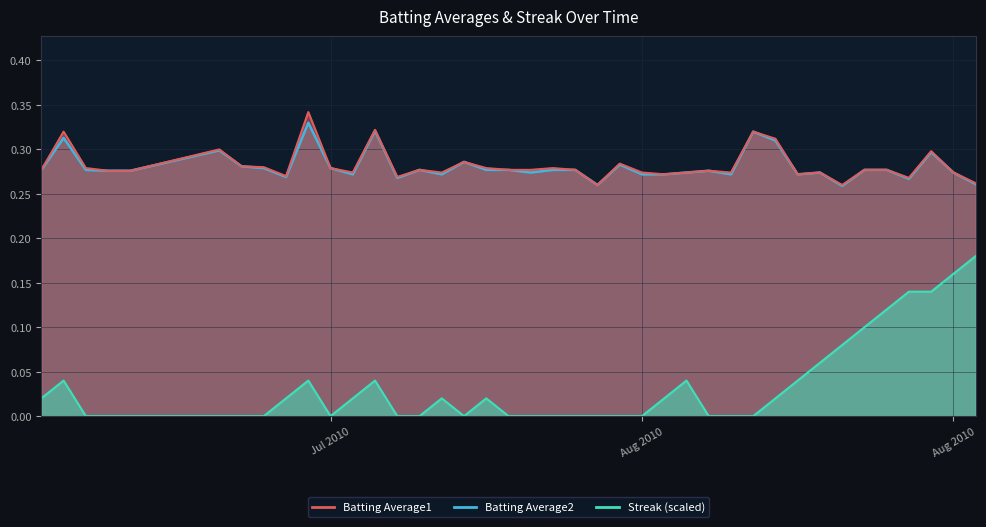

List the labels in order of Streak value, smallest first.

2010-07-09, 2010-07-10, 2010-07-11, 2010-07-15, 2010-07-16, 2010-07-17, 2010-07-20, 2010-07-23, 2010-07-24, 2010-07-26, 2010-07-28, 2010-07-29, 2010-07-30, 2010-07-31, 2010-08-01, 2010-08-02, 2010-08-03, 2010-08-06, 2010-08-07, 2010-08-08, 2010-07-07, 2010-07-18, 2010-07-21, 2010-07-25, 2010-07-27, 2010-08-04, 2010-08-09, 2010-07-08, 2010-07-19, 2010-07-22, 2010-08-05, 2010-08-10, 2010-08-11, 2010-08-12, 2010-08-13, 2010-08-14, 2010-08-15, 2010-08-16, 2010-08-17, 2010-08-18